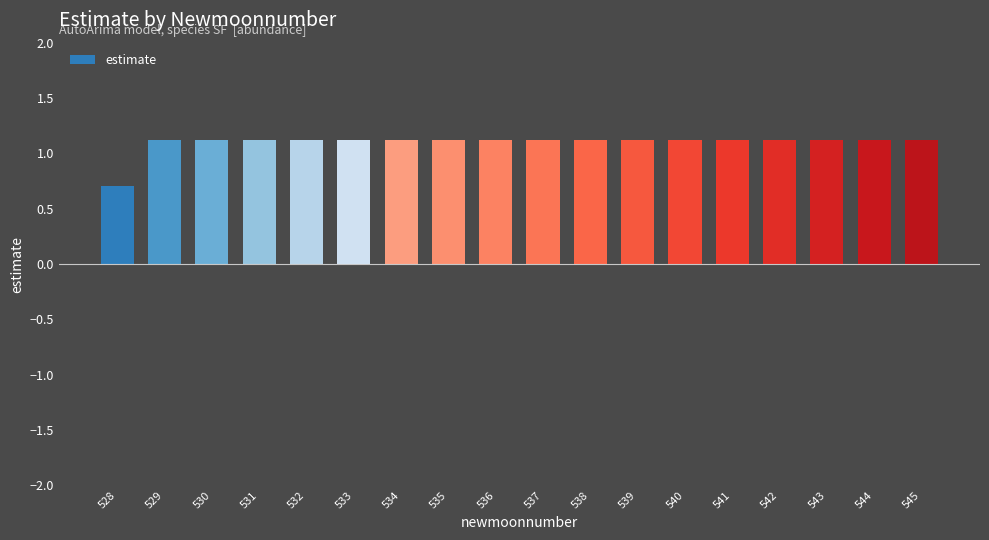

How many bars are there in total?

18